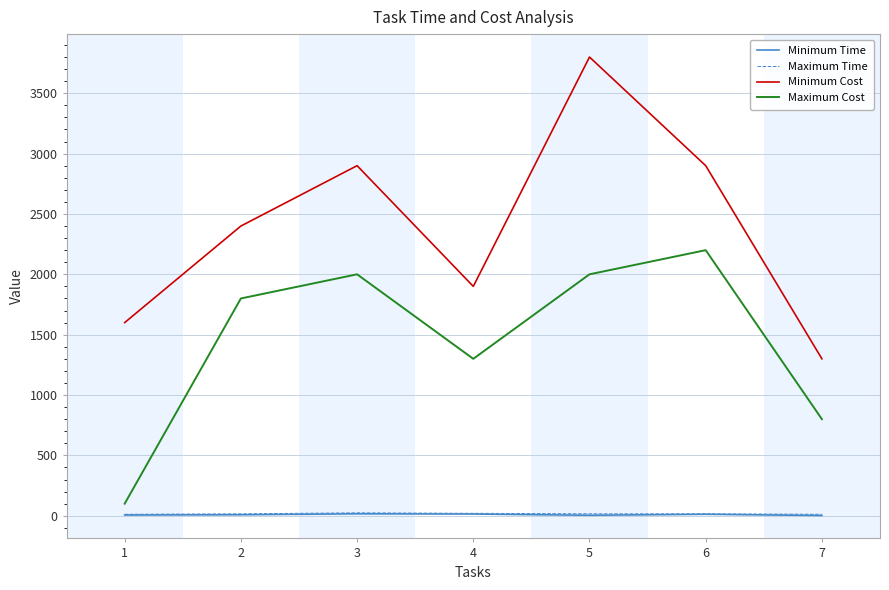

What is the maximum value for Maximum Cost?

2200